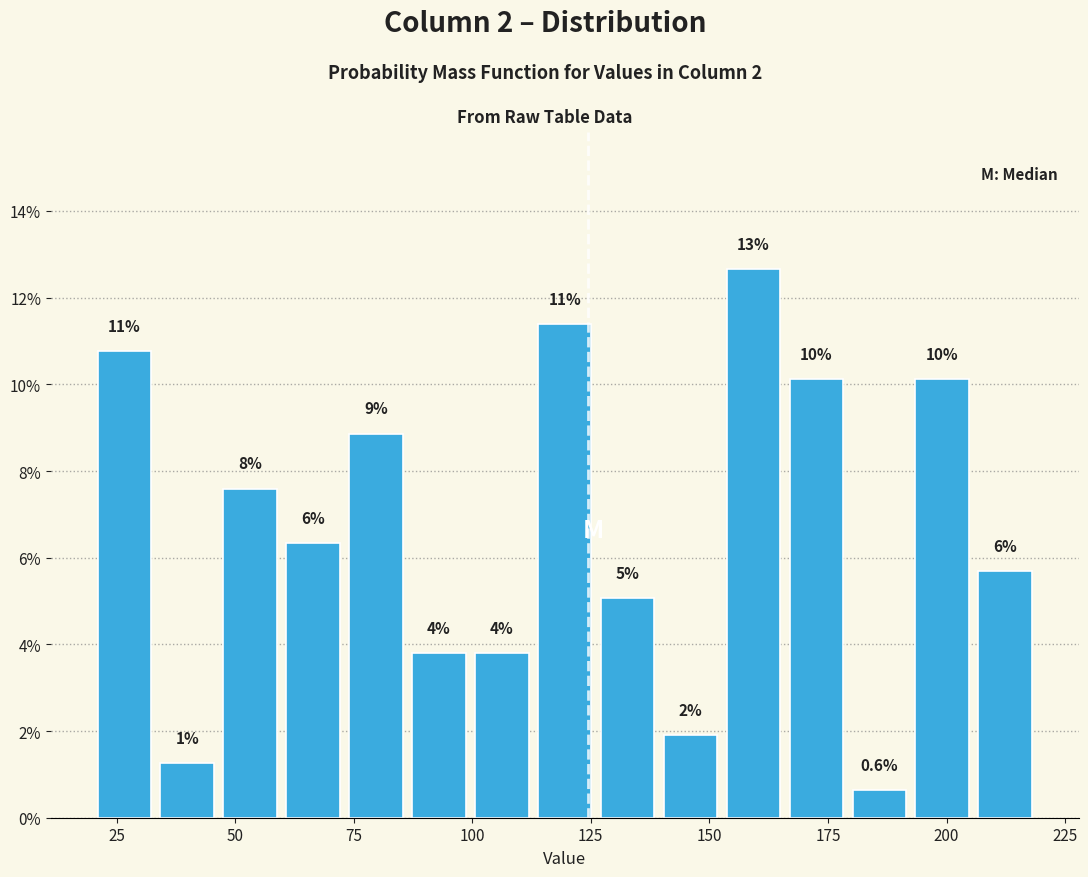

Read against the x-axis, roughly where is the centre of the tallest bar?

160